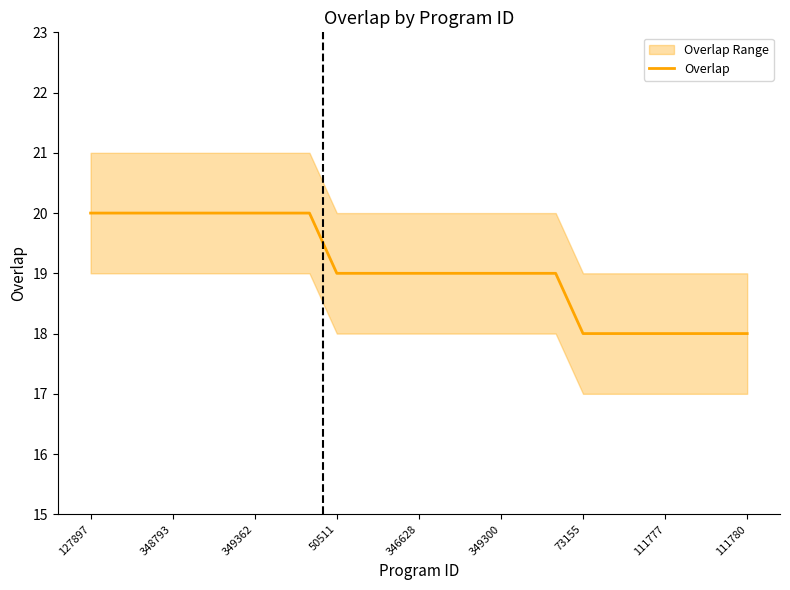

What is the highest value of the Overlap series?

20